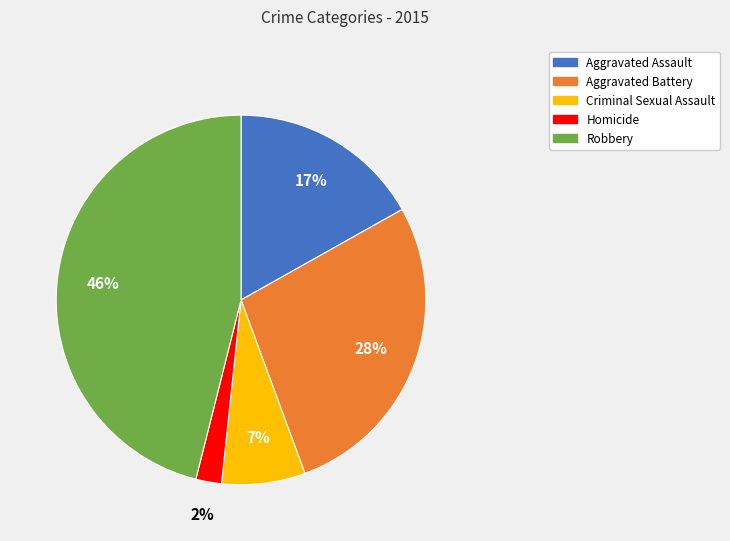

What is the smallest slice in the pie chart?

Homicide